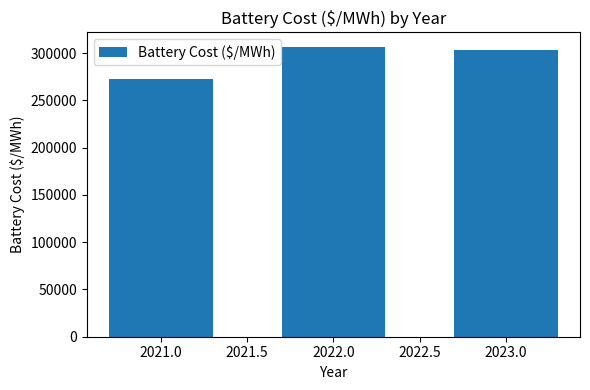

Reading left to right, transcribe all the data shown in this chart.

272875.2	306691.7	303546.3